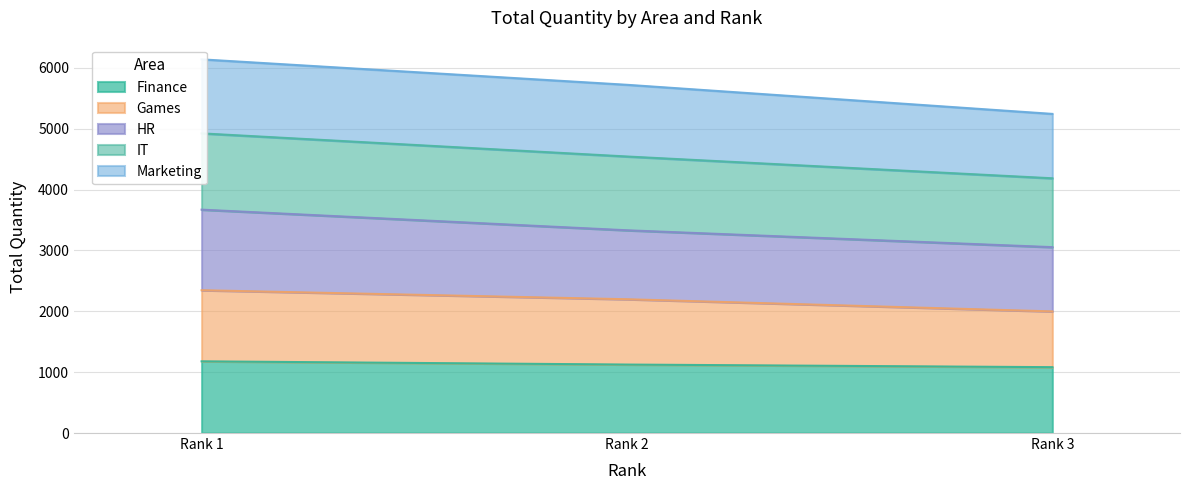

Is it true that IT equals 7437 at Rank 3?

False